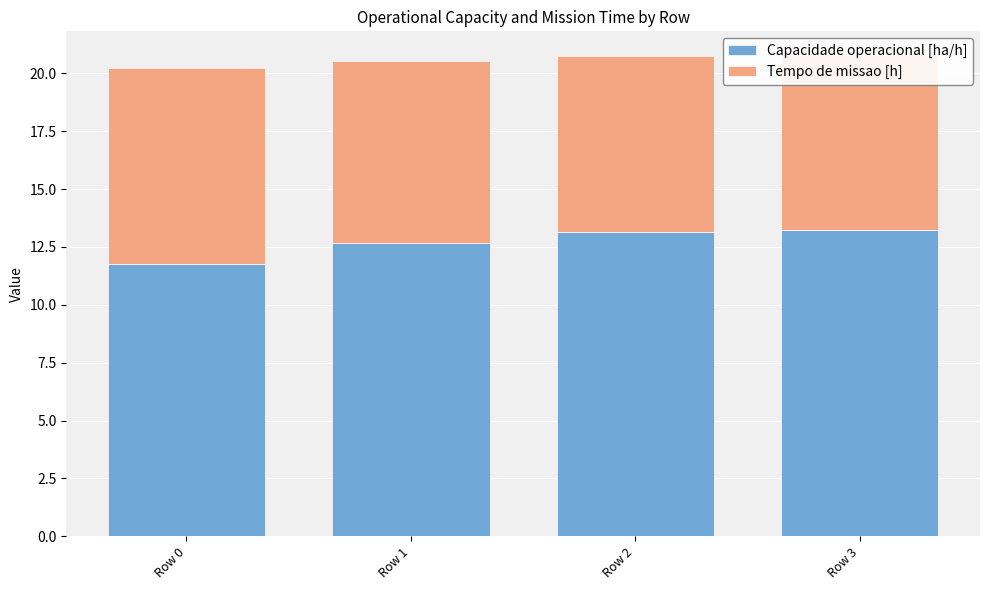

The Capacidade operacional [ha/h] series shows 13.2 at Row 3. True or false?

True